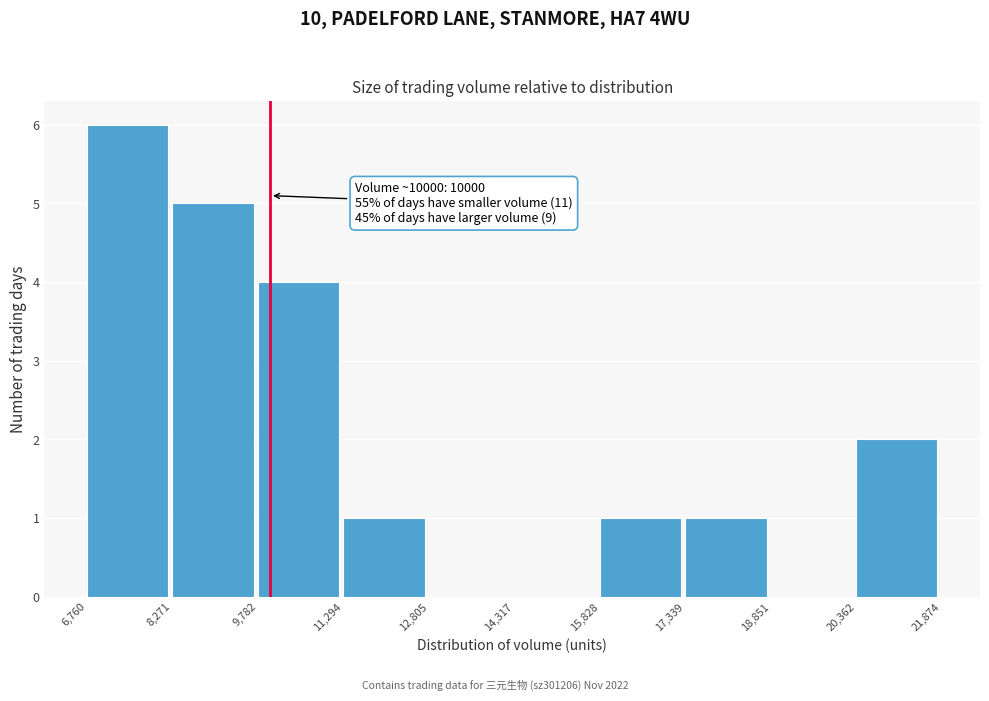

Which range on the x-axis has the tallest bar?

6,760 to 8,271